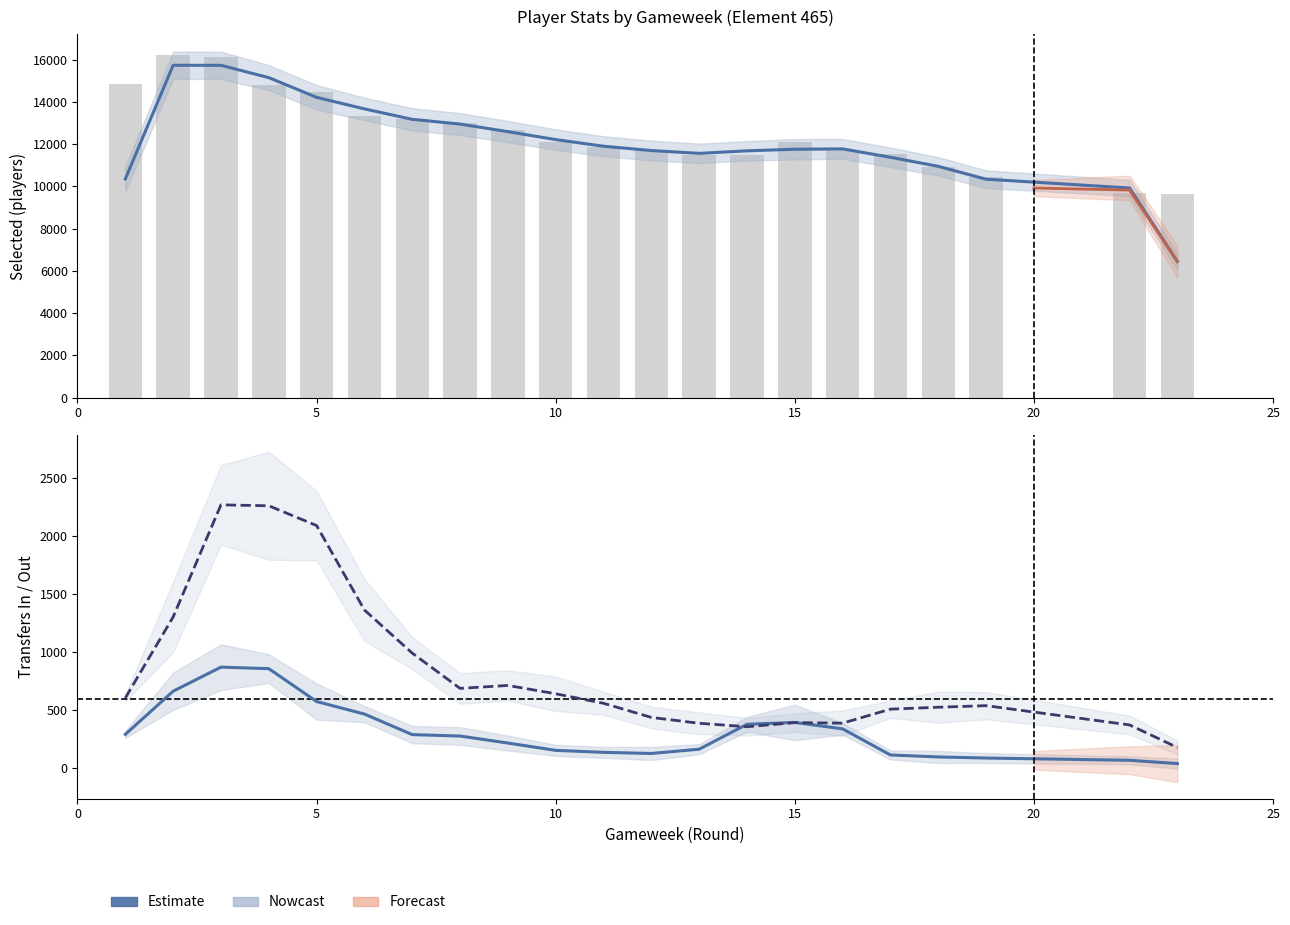

True or false: transfers_in has a value of 384 at 14.

False